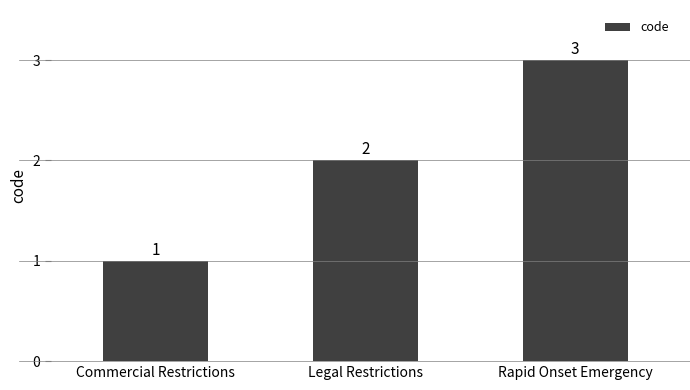

Reading right to left, extract all data points from this chart.

Rapid Onset Emergency=3	Legal Restrictions=2	Commercial Restrictions=1